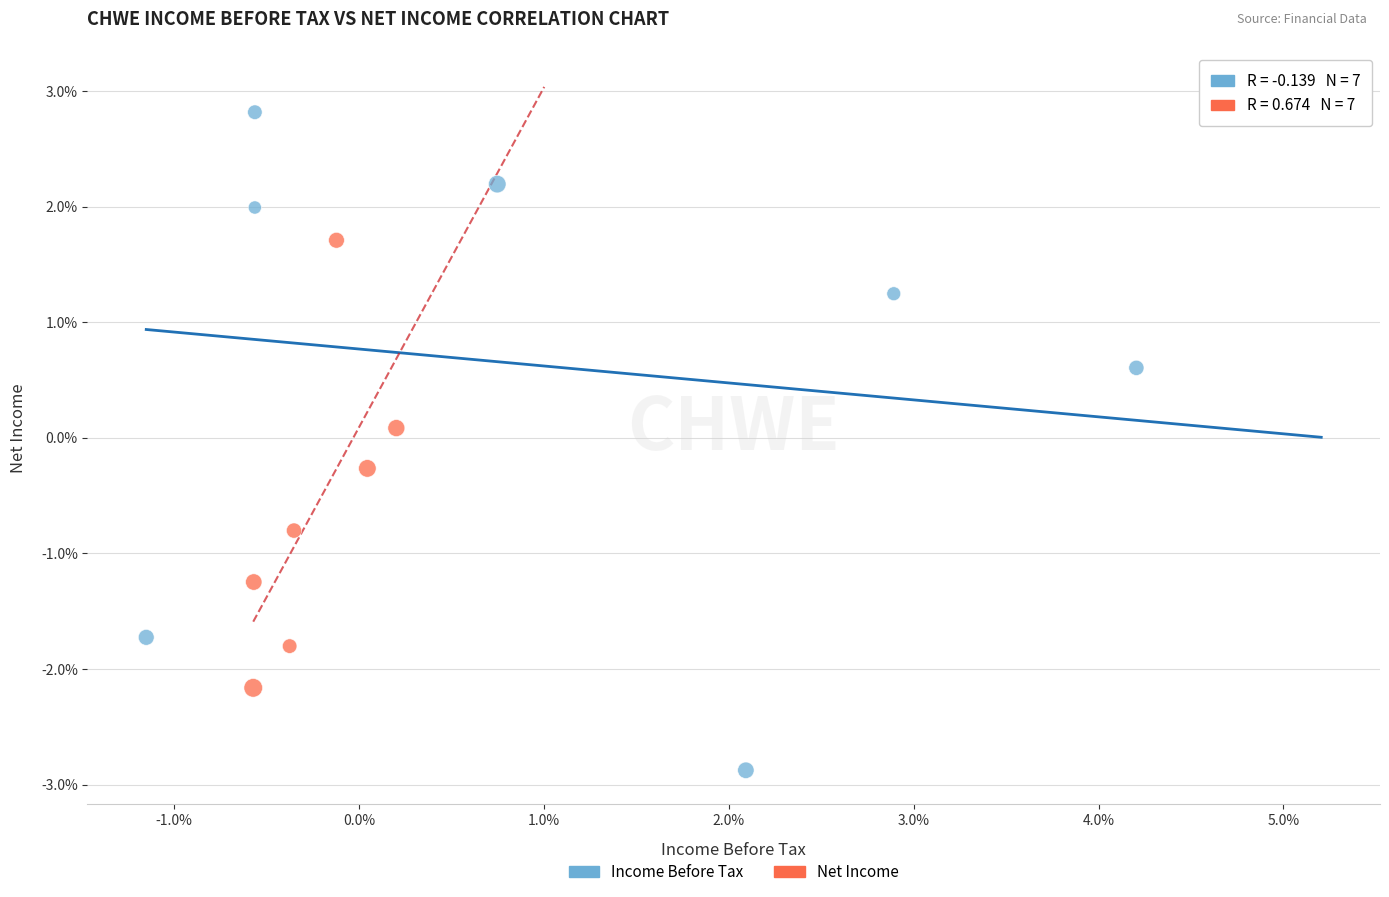

What are all the series names shown in the legend?

Income Before Tax, Net Income